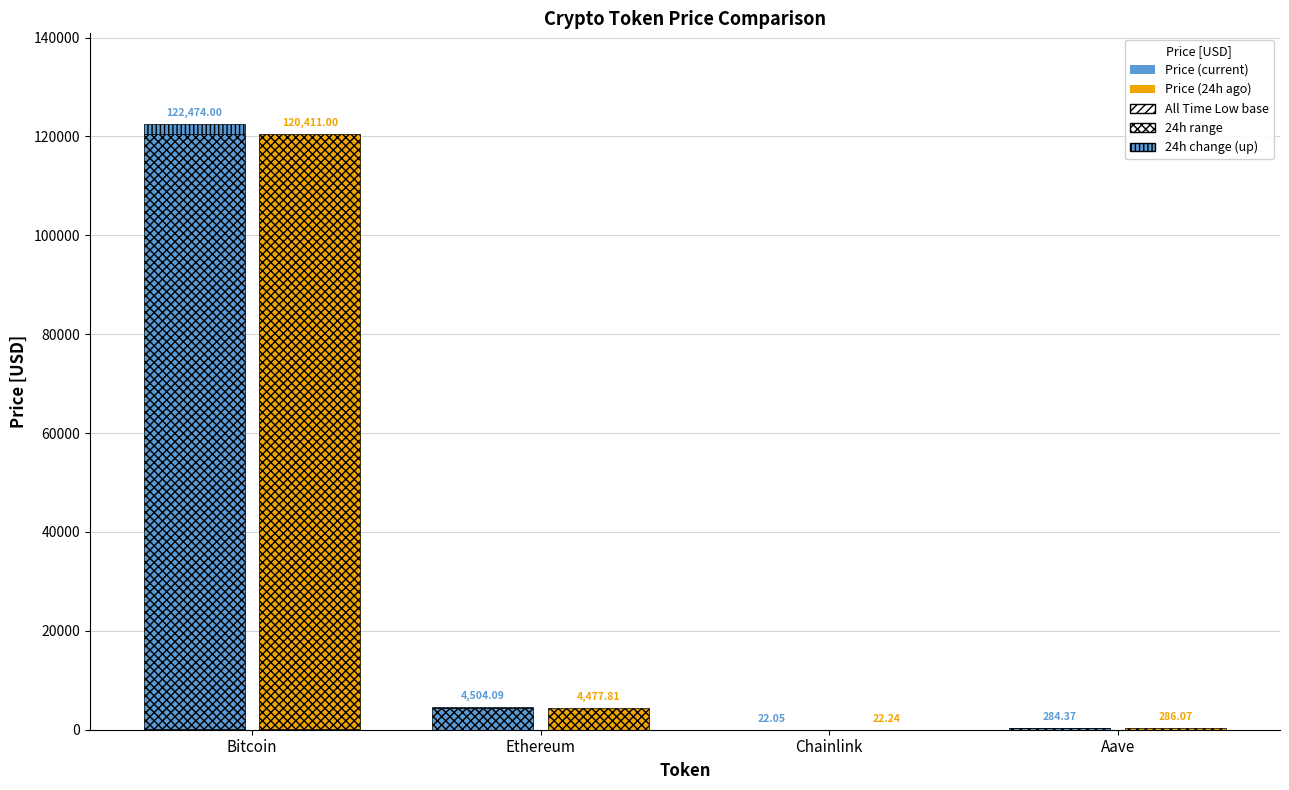

At how many categories does at least one series exceed 110076?

1